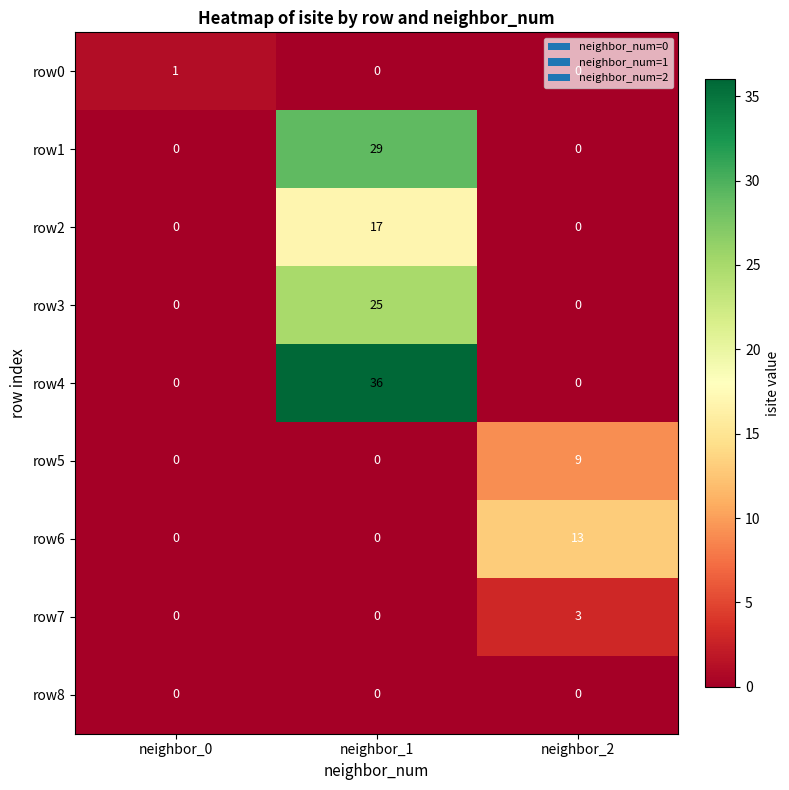

What is the difference between the highest and lowest values at neighbor_0?

1